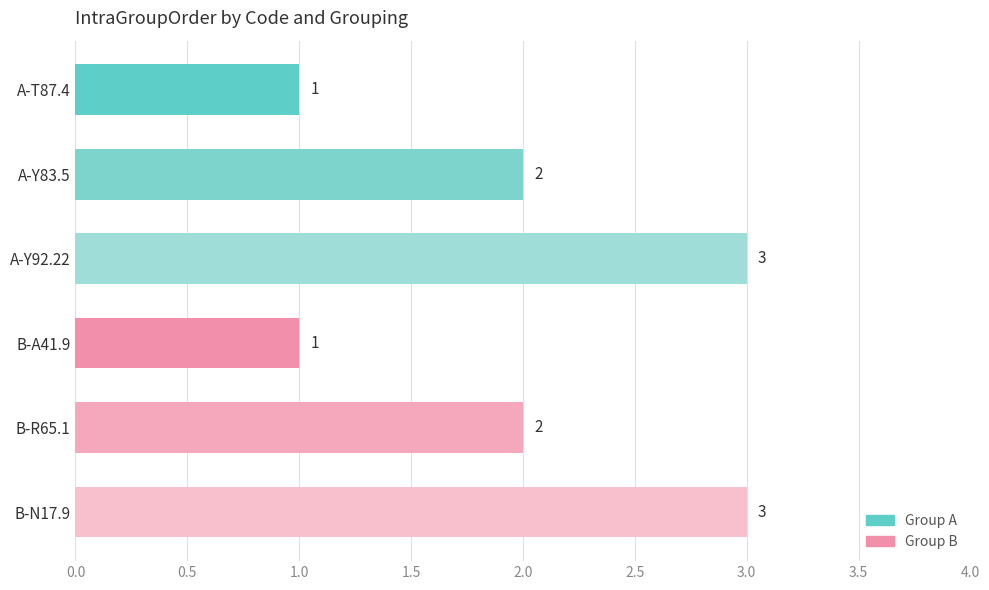

Reading top to bottom, extract all data points from this chart.

1	2	3	1	2	3